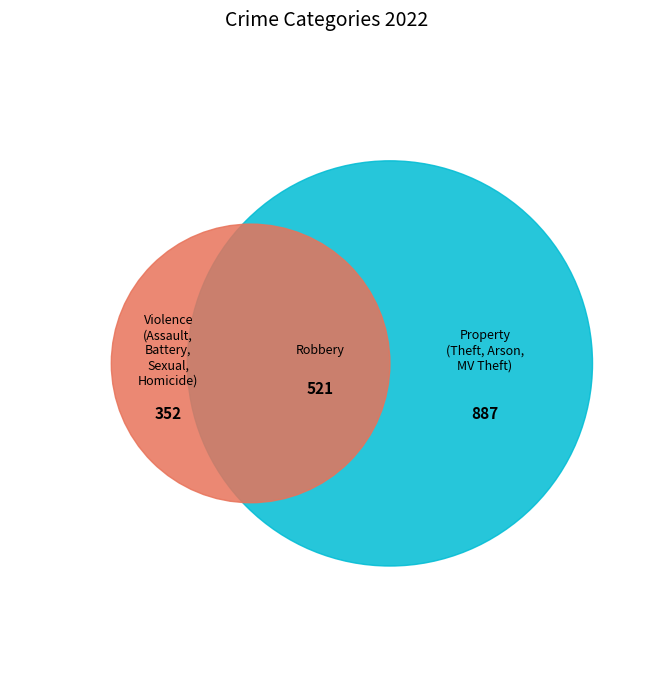

Does Homicide account for over 50% of the chart?

No